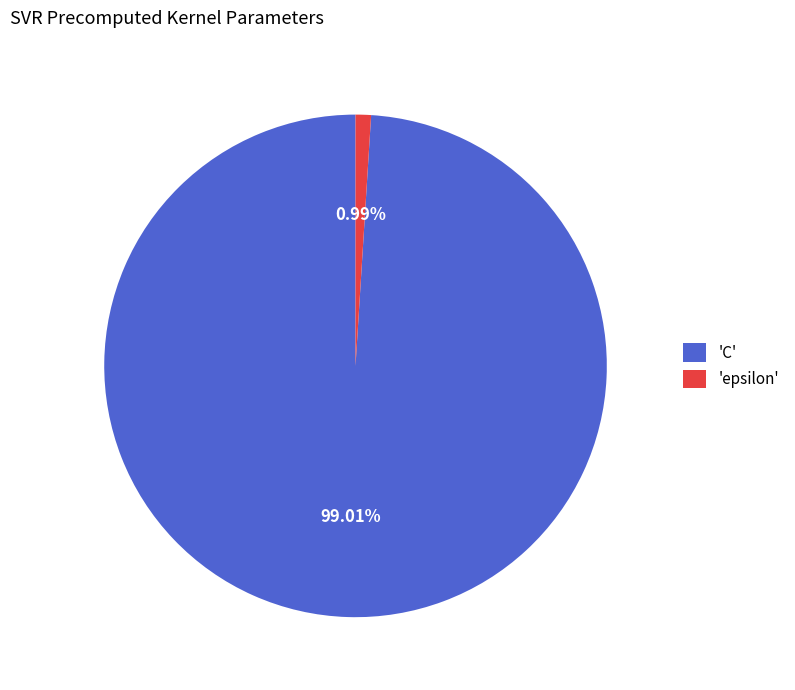

Is the sum of 'epsilon' and 'C' greater than half?

Yes